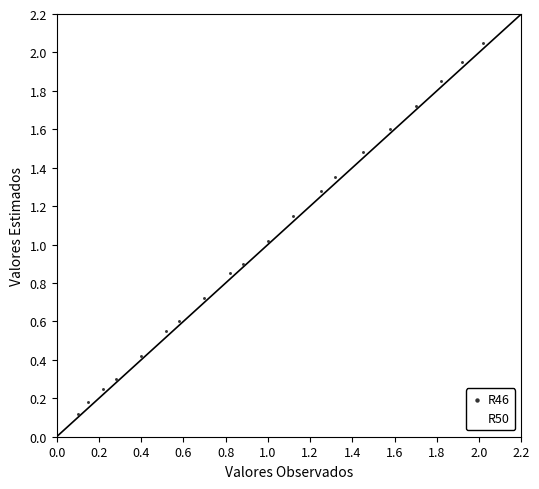

Which series has the widest spread of Y values?

R50